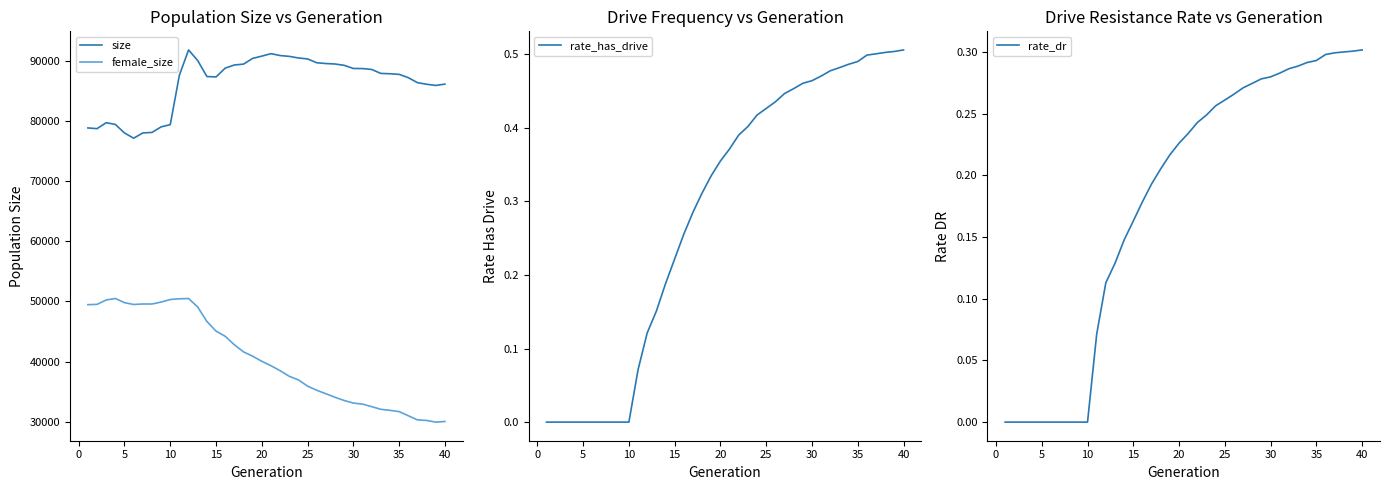

True or false: female_size and size intersect in this chart.

False